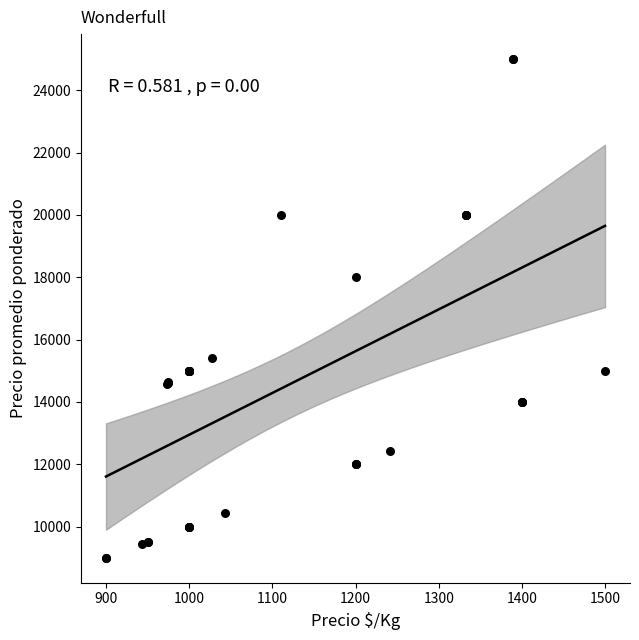

What Y value in the scatter plot is closest to 17000?

18000